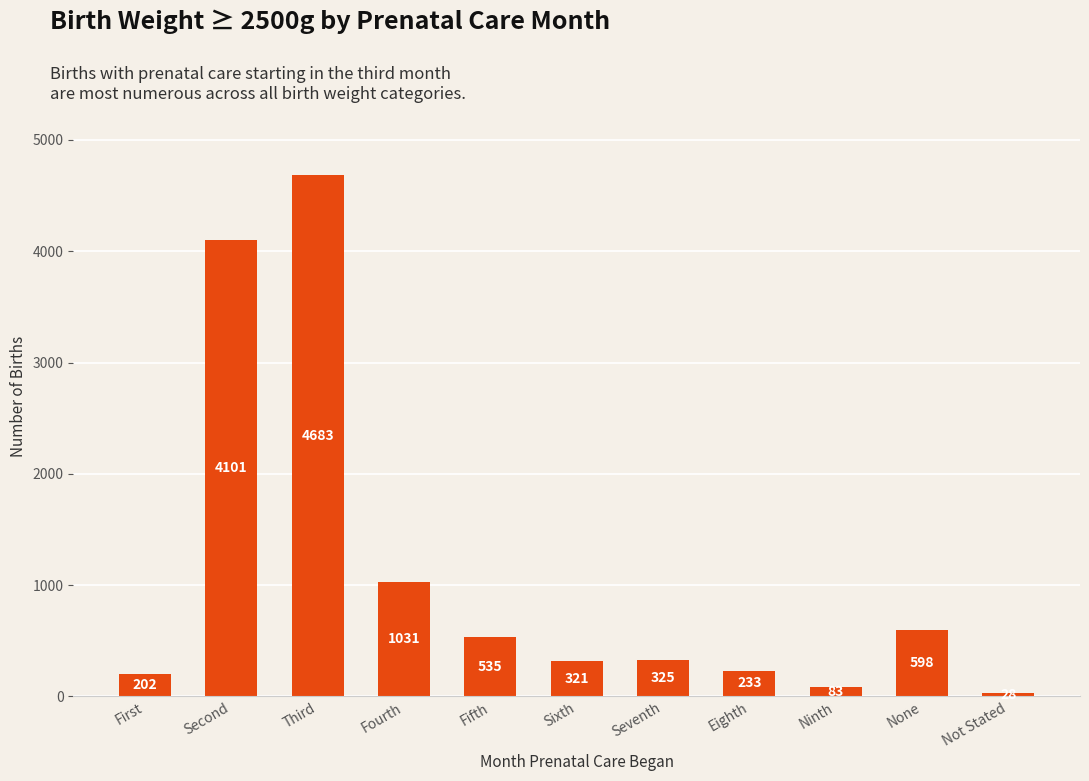

The value at Seventh is 120. True or false?

False